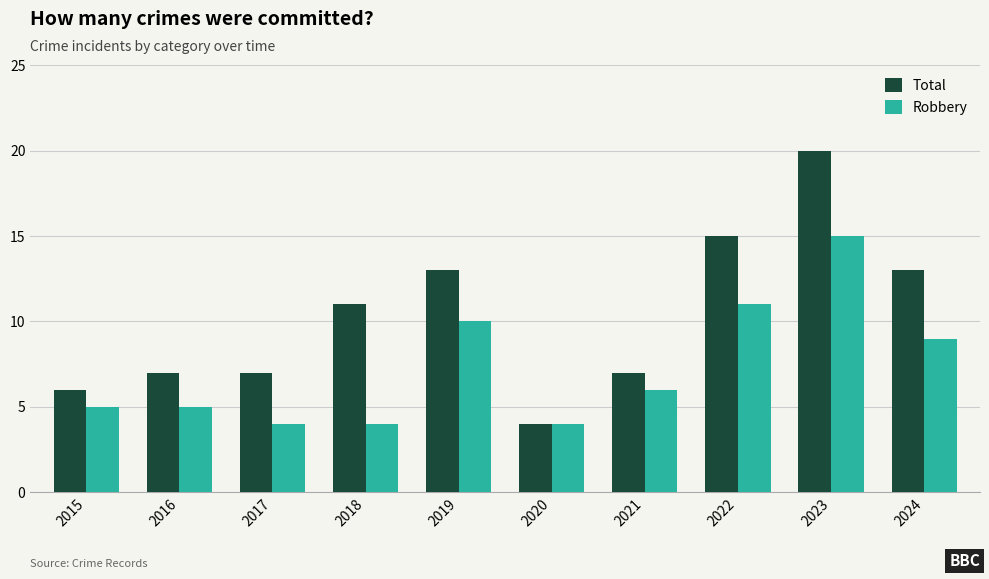

What is the difference between the maximum and second lowest values in the Robbery series?

11